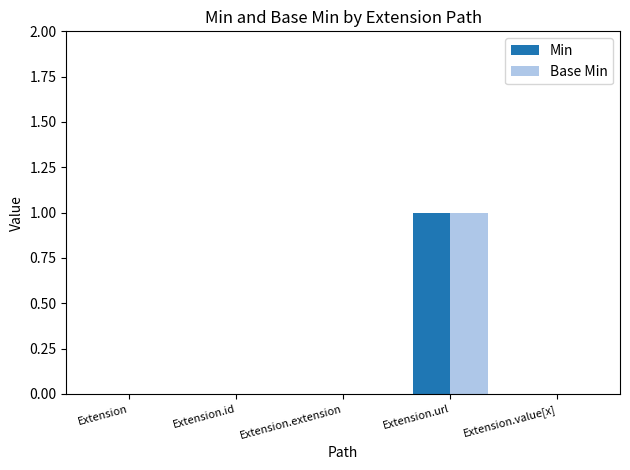

Reading left to right, list all the values displayed in this chart.

Min: 0	0	0	1	0
Base Min: 0	0	0	1	0